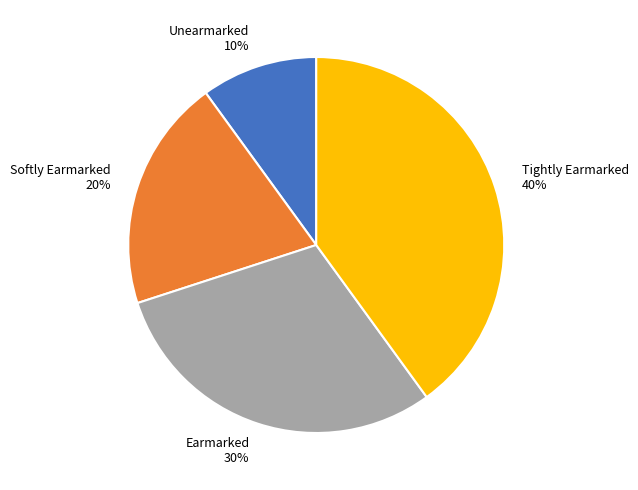

Is it true that Softly Earmarked is 20% of the pie?

True